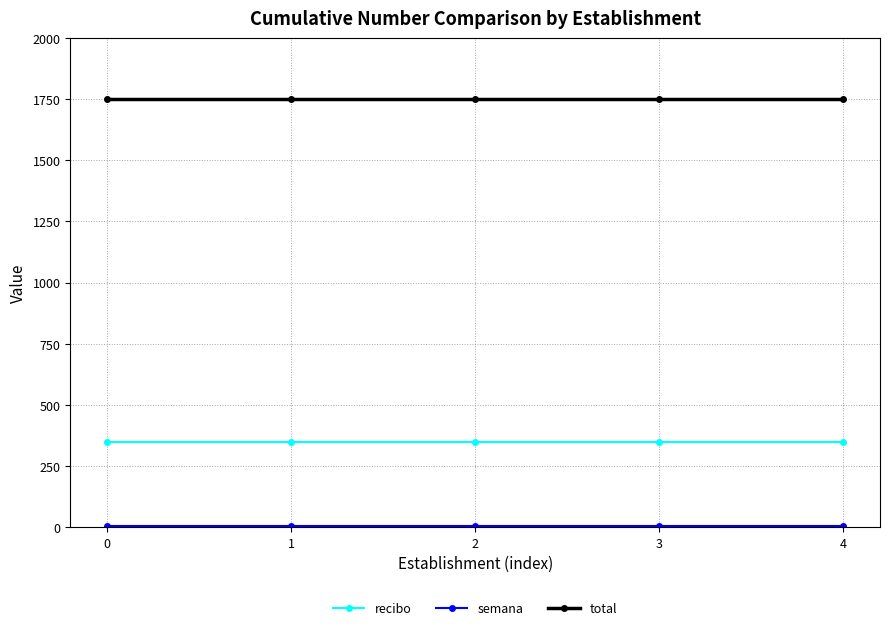

What is the sum of the total values at 2 and 1?

3500